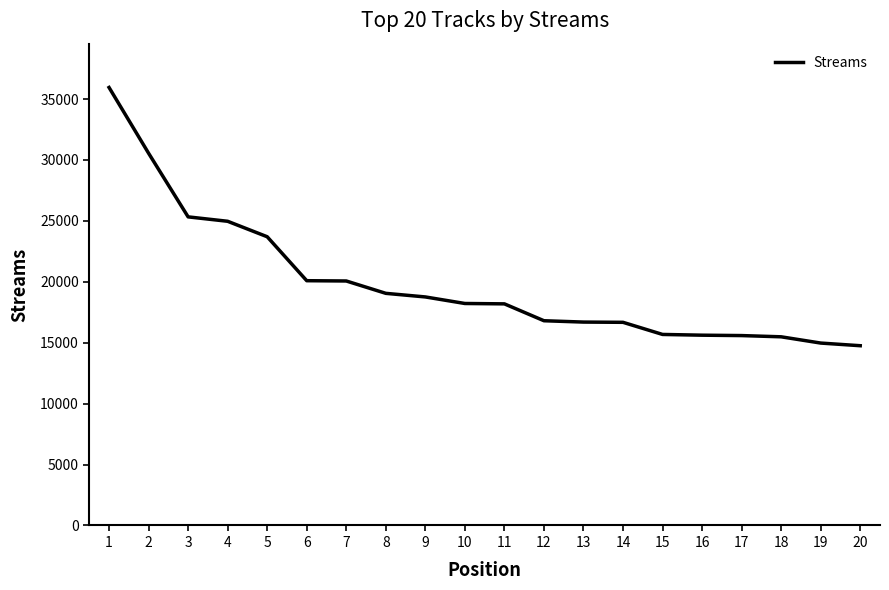

Is it true that the value at 7 is 20067?

True